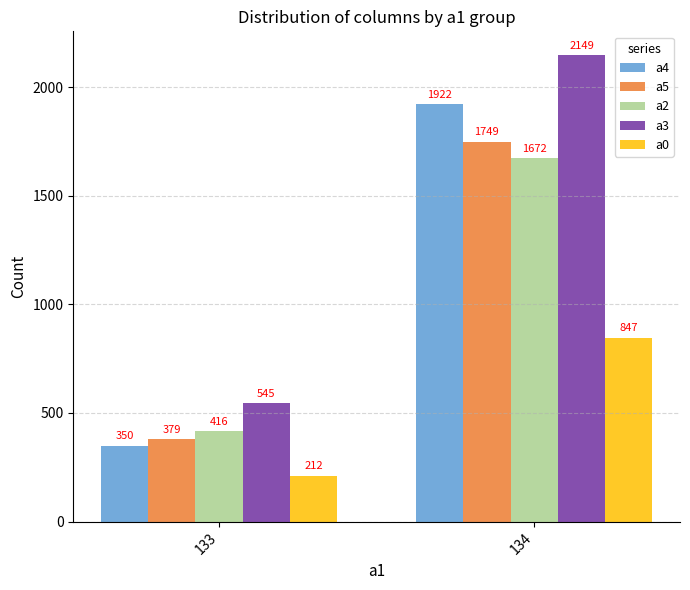

Rank the categories by a2 value from lowest to highest.

133, 134